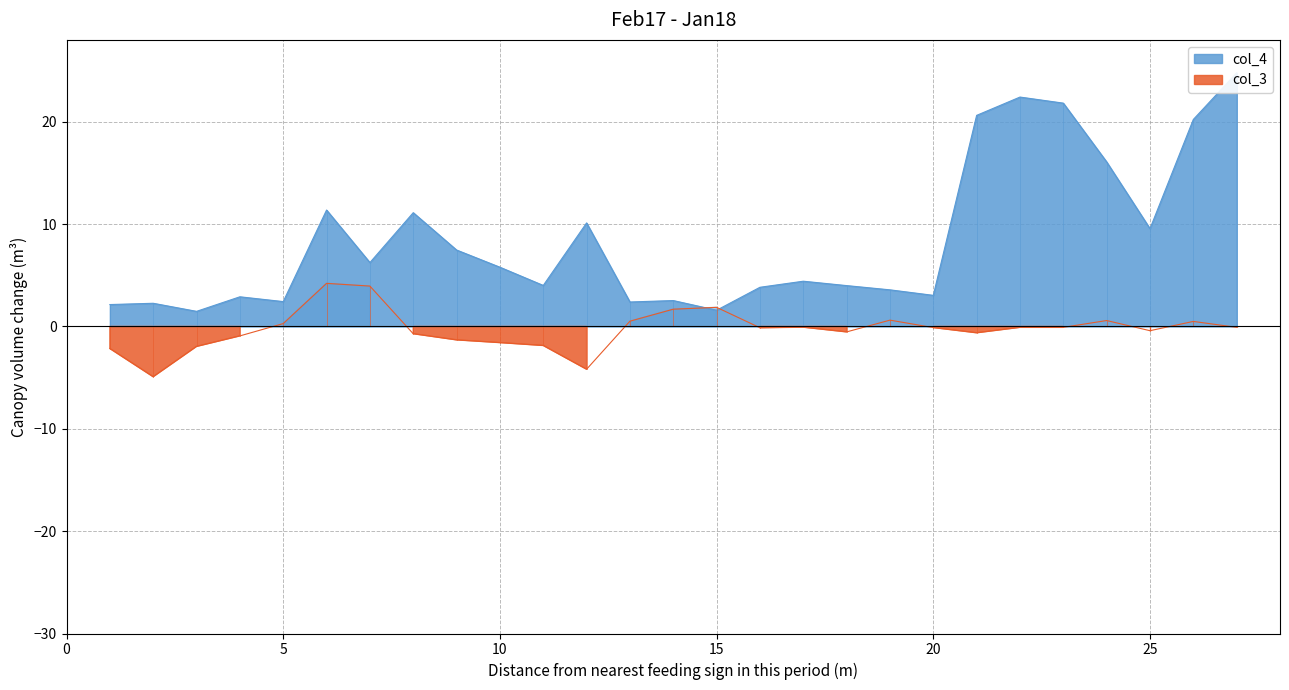

What is the minimum value shown in the chart?

-4.9